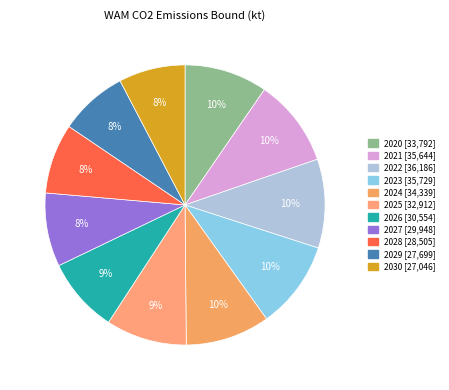

Which category has the biggest portion of the pie?

2022